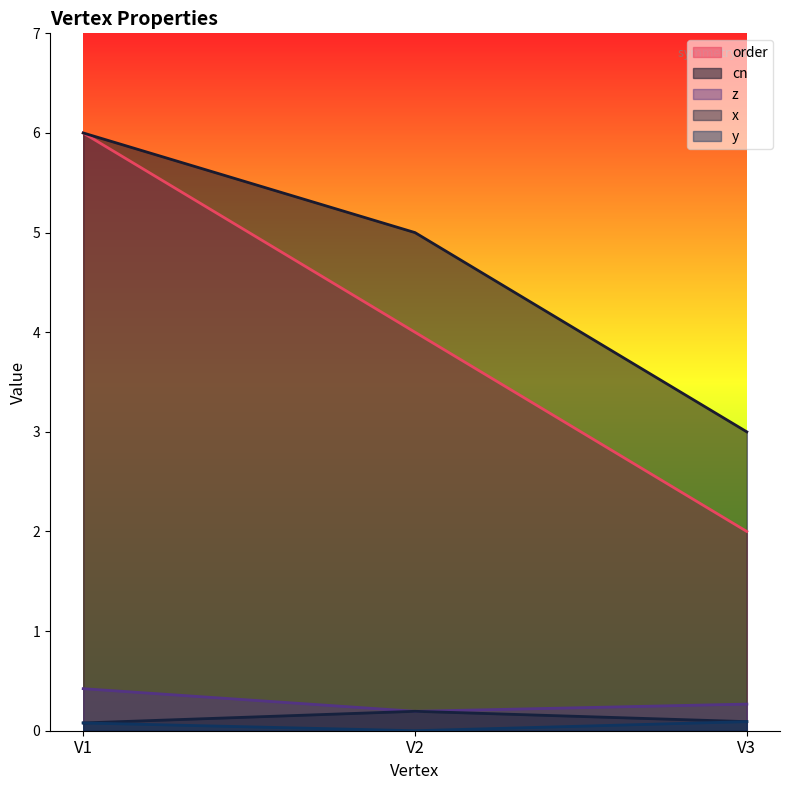

How many lines are shown in the chart?

5